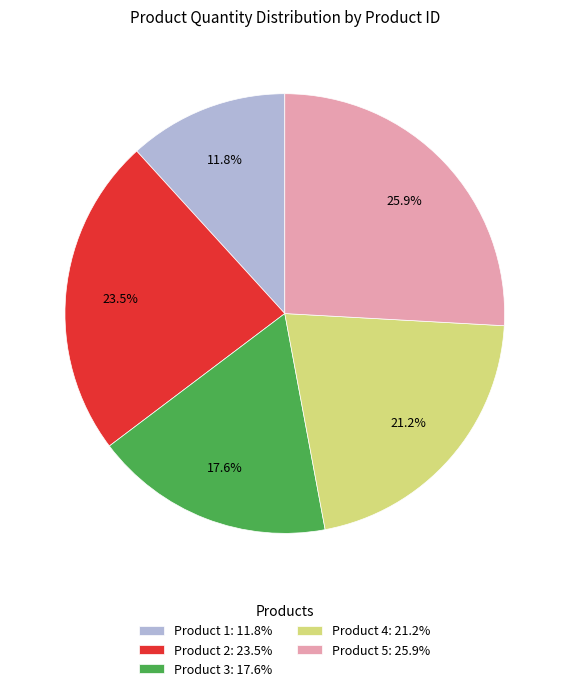

Count the number of slices in the pie.

5